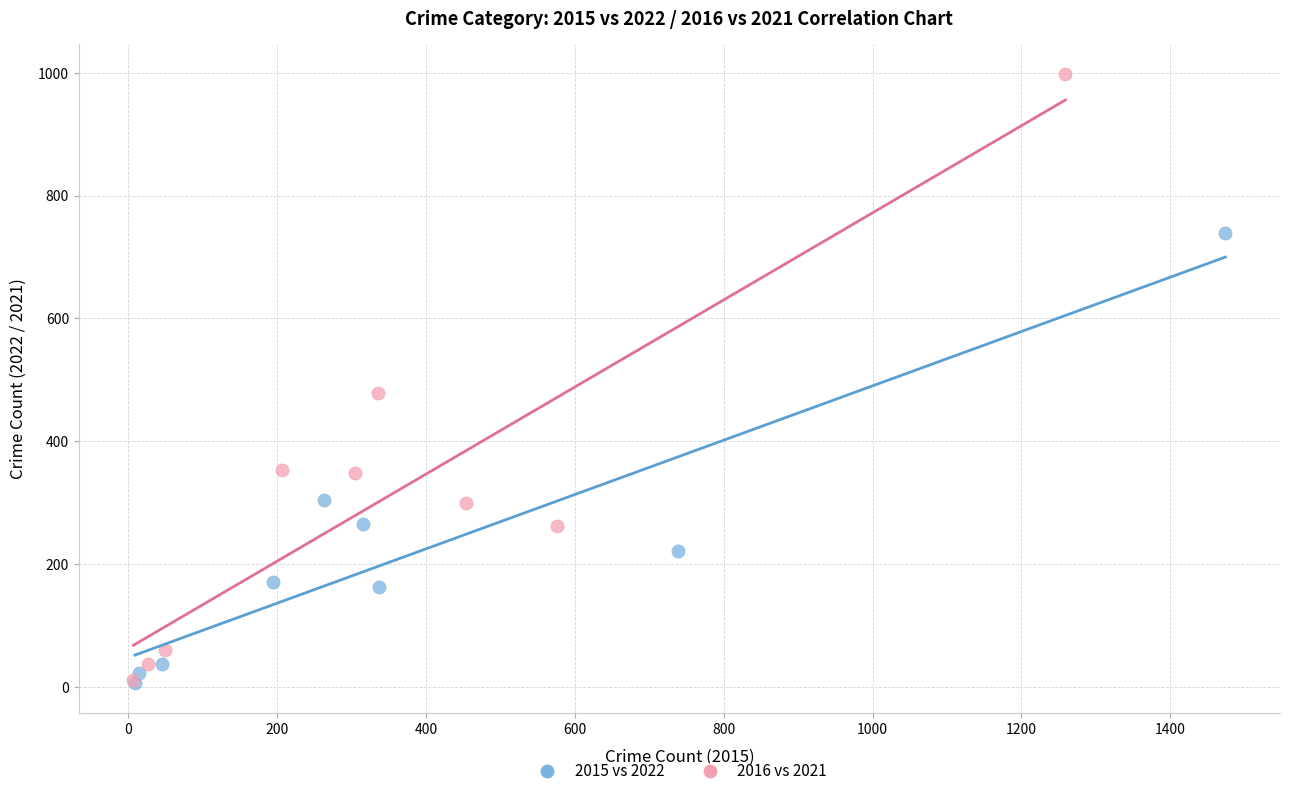

Which series reaches the maximum Y coordinate?

2016 vs 2021